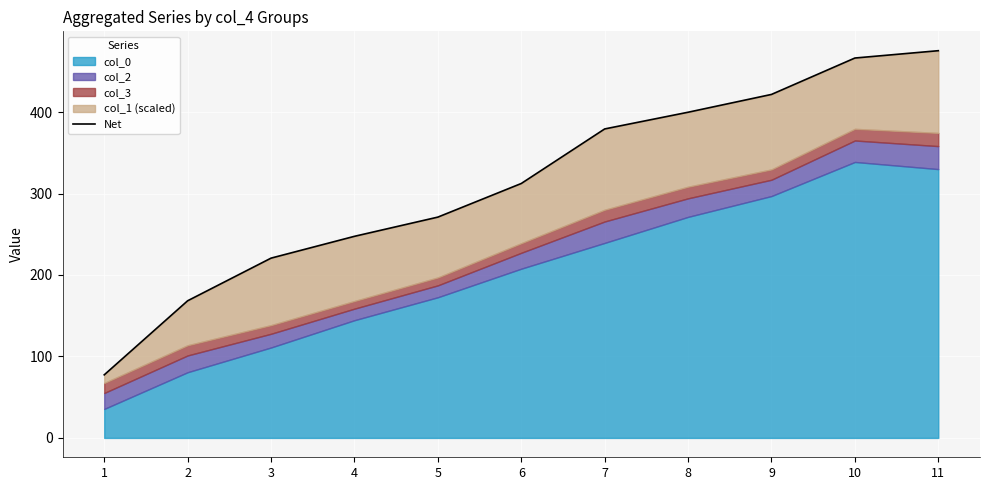

Reading right to left, list all the values displayed in this chart.

475.3	466.3	421.6	399.7	379.2	312.3	271.0	247.4	220.7	168.3	77.4